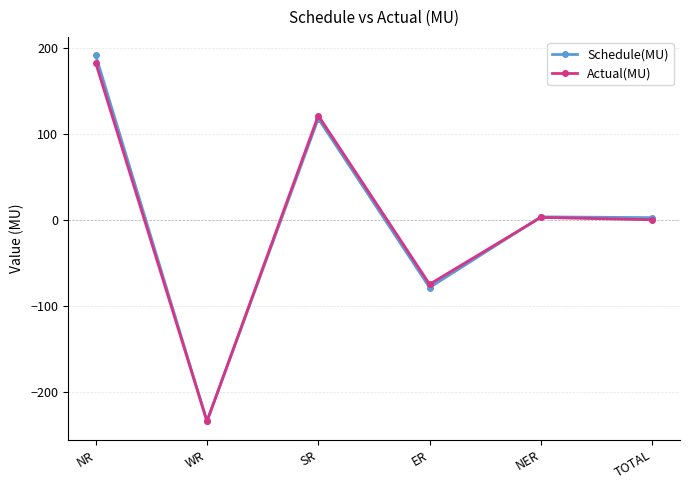

How many values in Schedule(MU) are below zero?

2